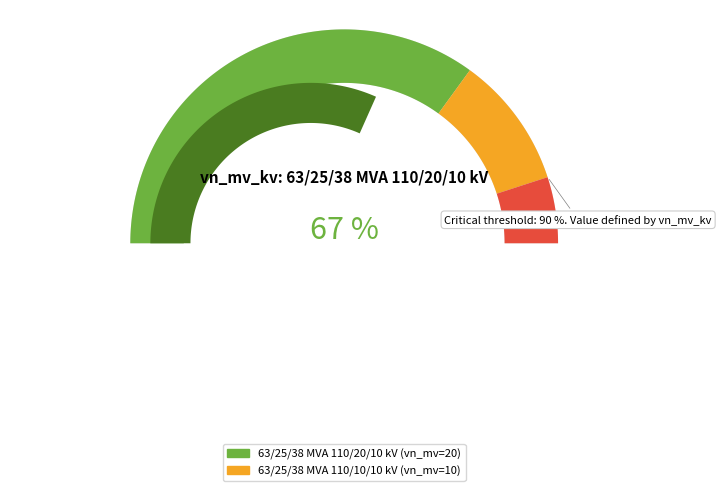

To the nearest percent, what is the average slice percentage?

50%